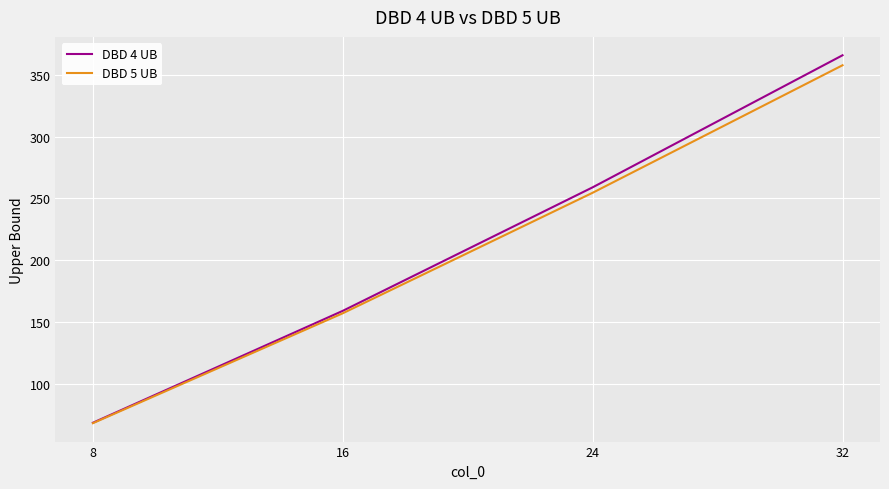

Where is DBD 5 UB nearest to the value 212?

24